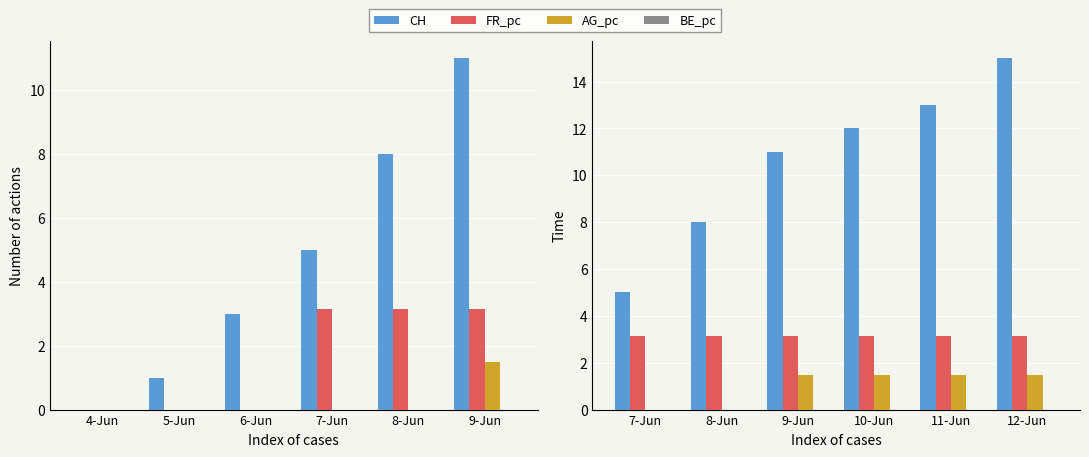

What position from the left is 10-Jun?

4